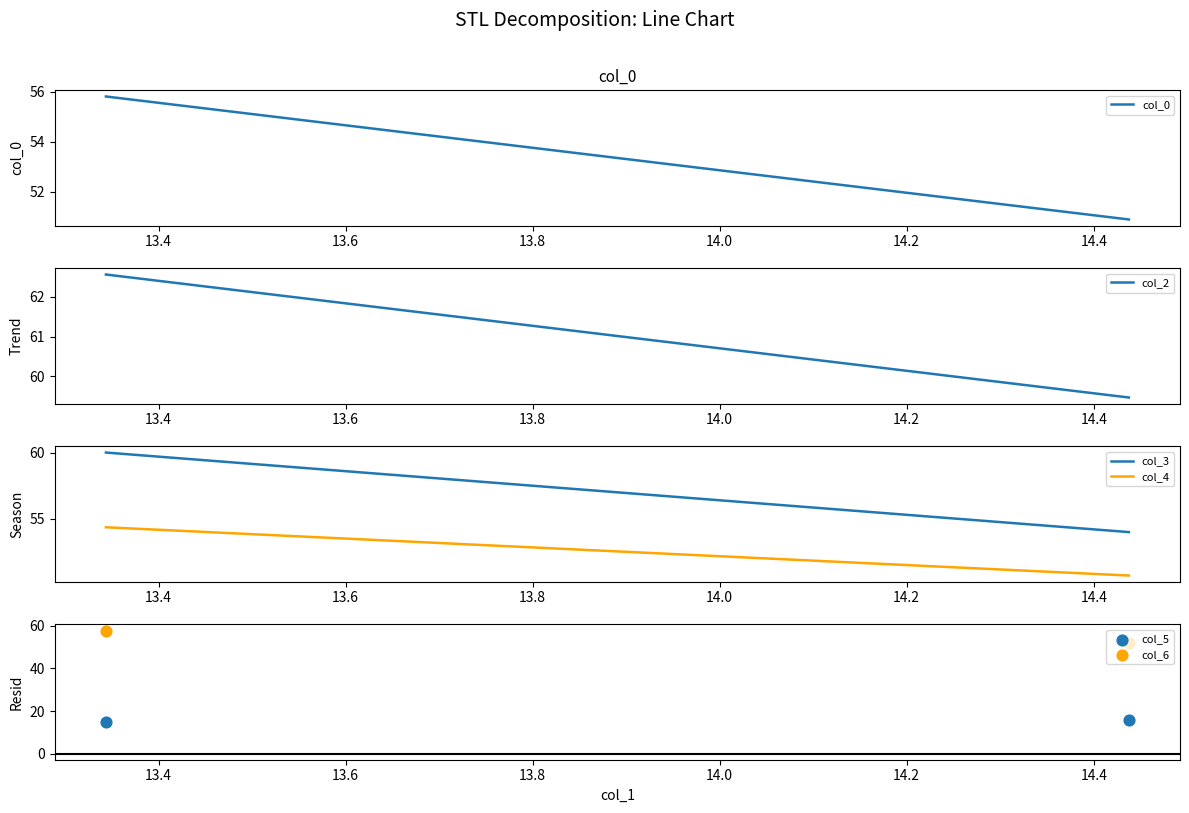

What are all the series names shown in the legend?

col_0, col_2, col_3, col_4, col_5, col_6